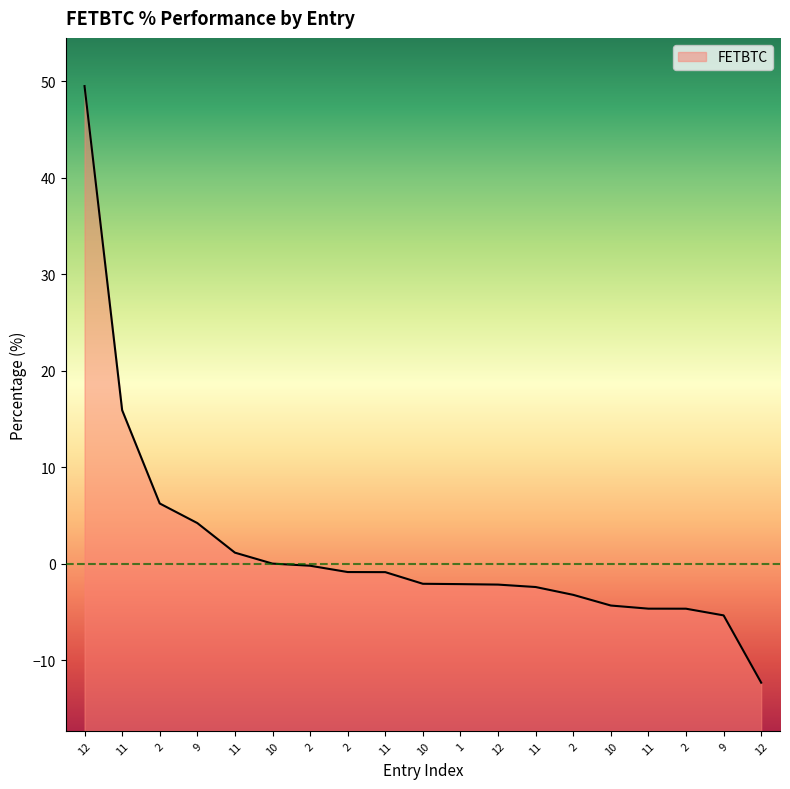

What is the label of the 5th point from the left?

11